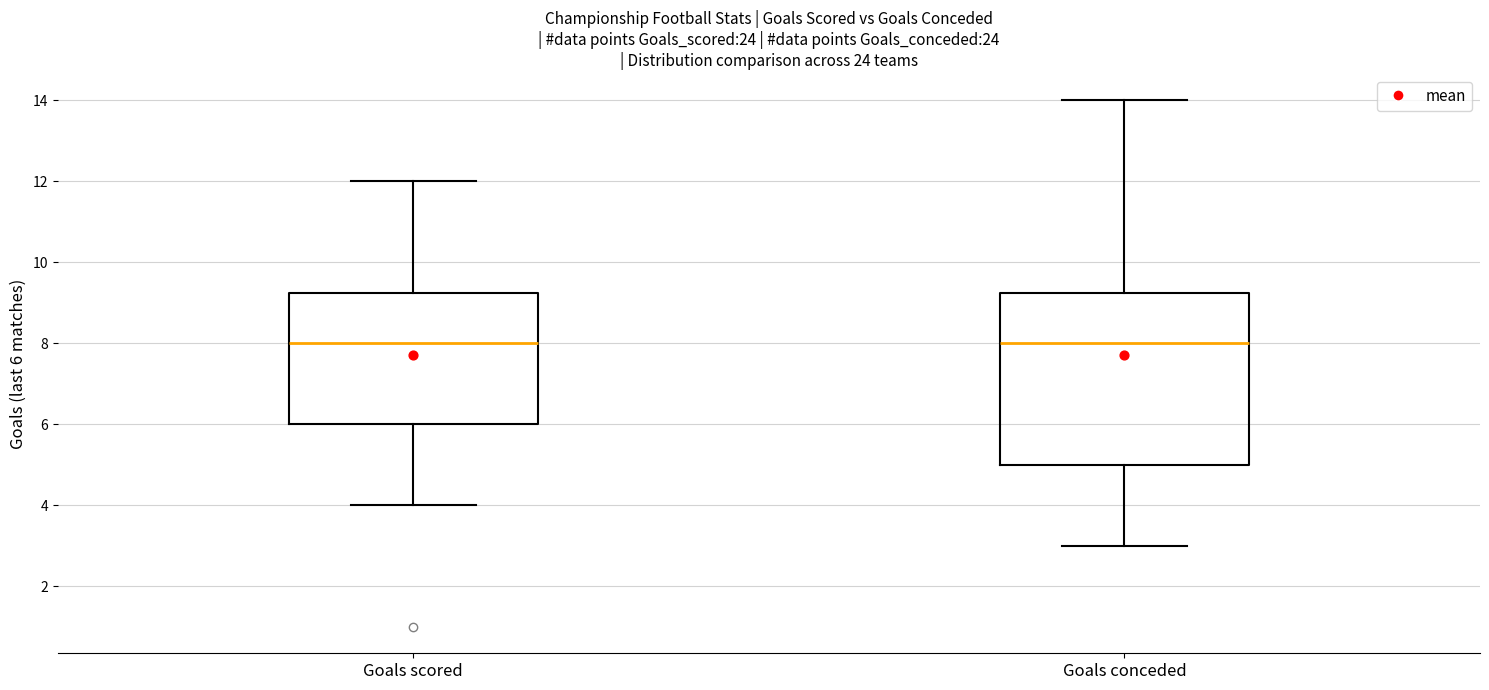

Where is the lower edge of the box for Goals scored on the y-axis? The values are not printed on the chart, so give them approximately, as read against the axis.

6.0